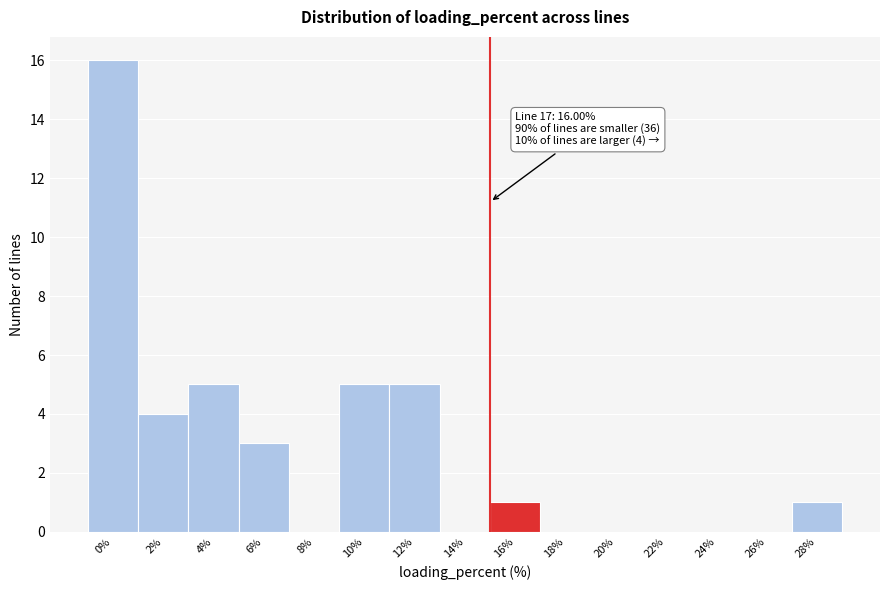

Reading right to left, list all the values displayed in this chart.

28%=1	26%=0	24%=0	22%=0	20%=0	18%=0	16%=1	14%=0	12%=5	10%=5	8%=0	6%=3	4%=5	2%=4	0%=16